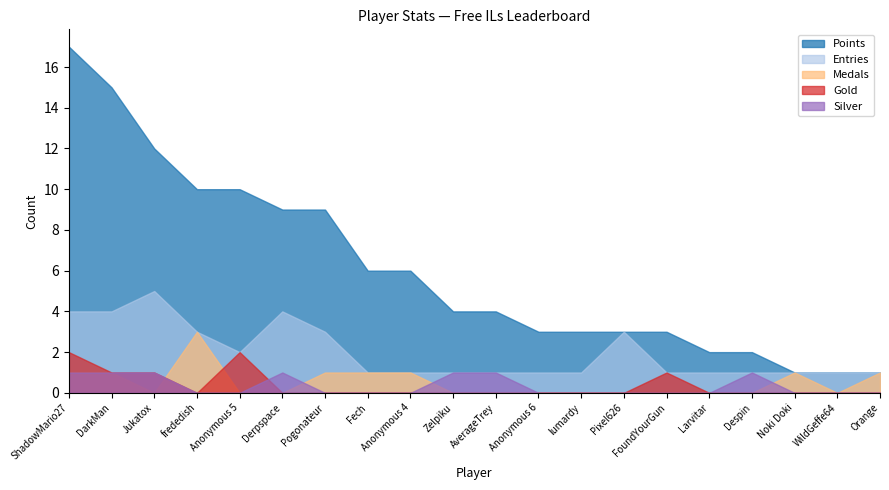

True or false: Entries and Medals cross at least once.

False